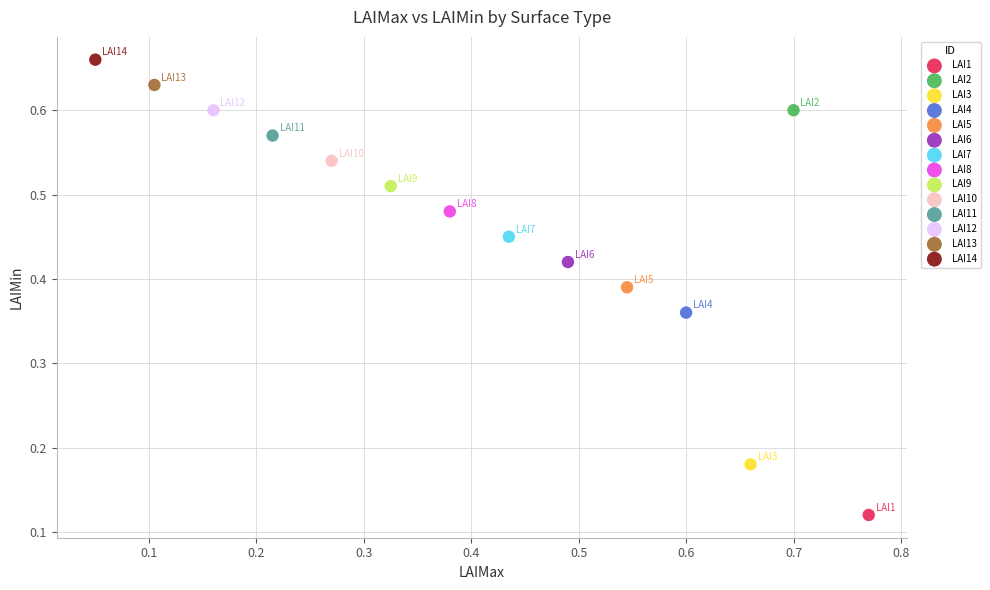

What are all the series names shown in the legend?

LAI1, LAI2, LAI3, LAI4, LAI5, LAI6, LAI7, LAI8, LAI9, LAI10, LAI11, LAI12, LAI13, LAI14